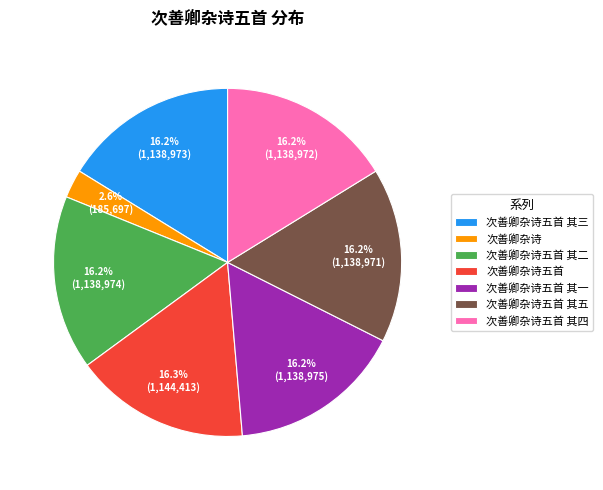

What percentage is the 次善卿杂诗五首 其四 slice, to the nearest percent?

16%